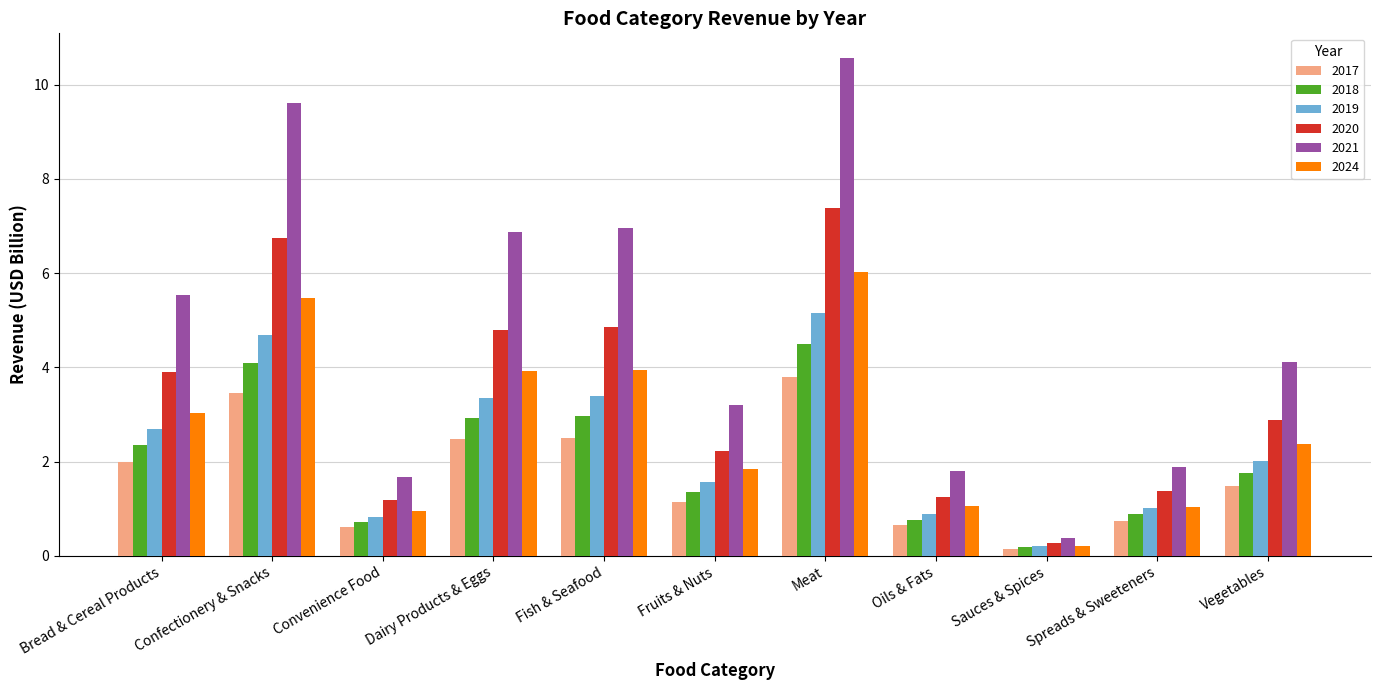

Count the number of data series in this chart.

6